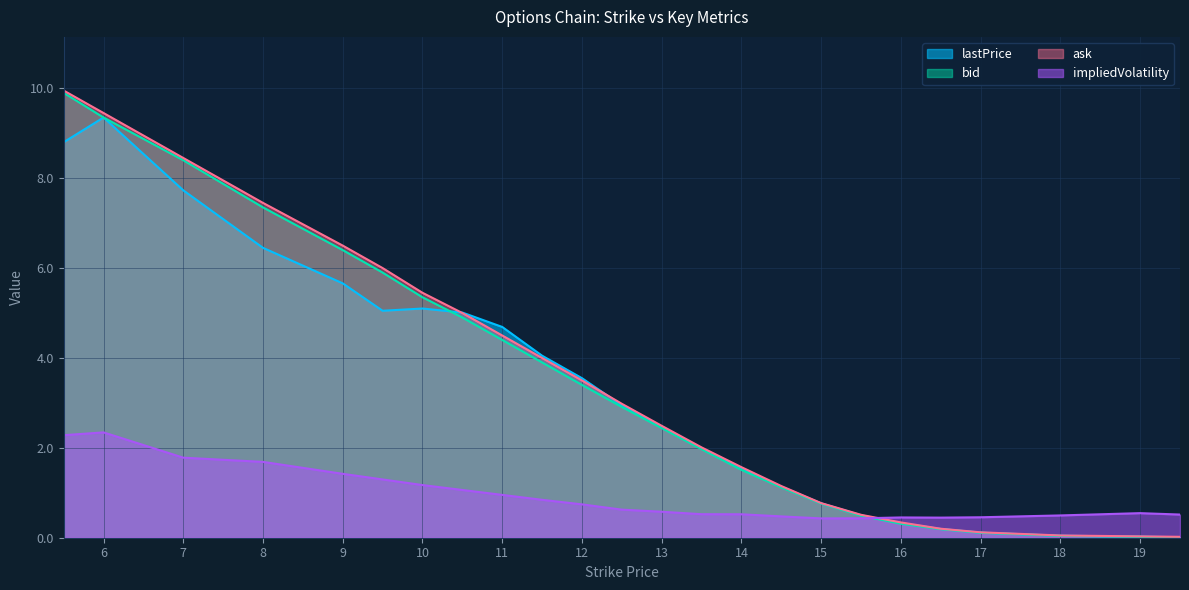

What is the average value of the impliedVolatility series?

0.9